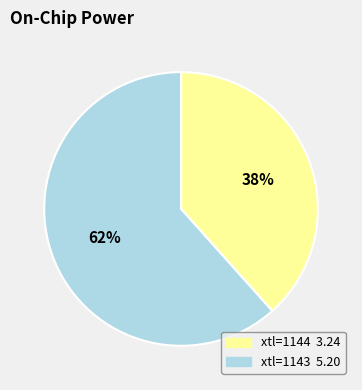

To the nearest percent, what is the average slice percentage?

50%